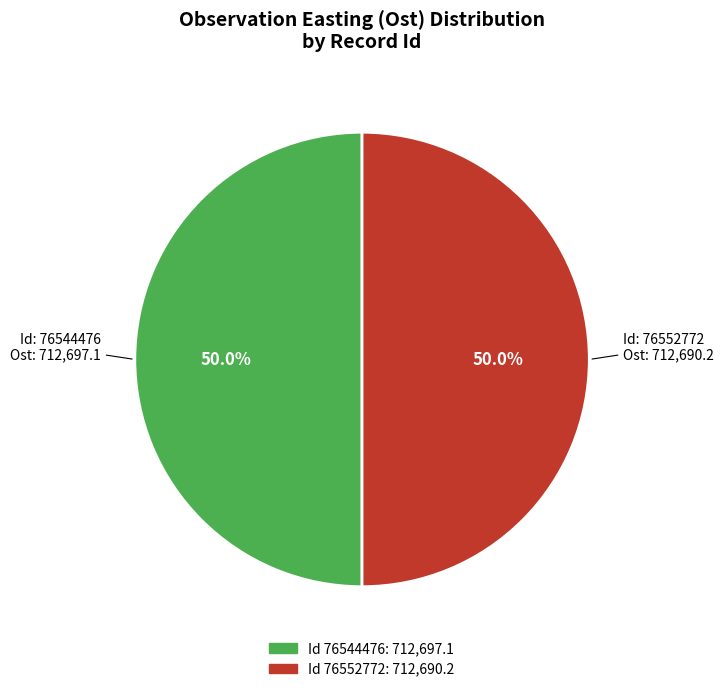

How many slices are in this pie chart?

2